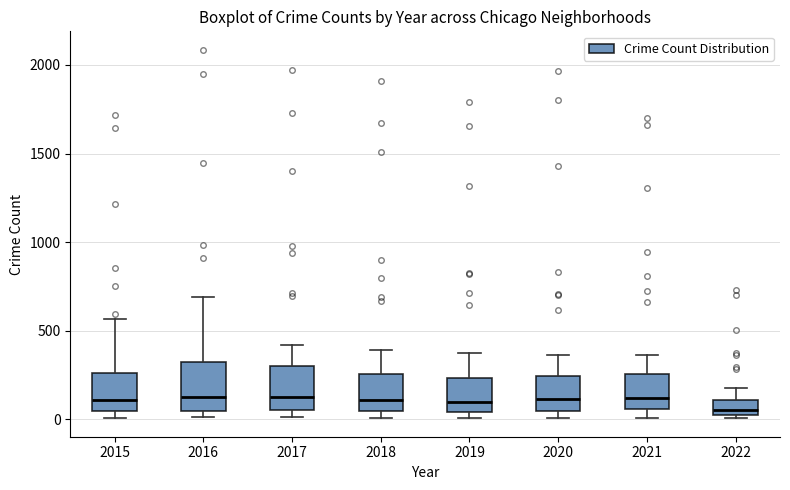

Reading left to right, transcribe this box plot: for each box, give where its median line is, the range the box spans, and where its two whiskers end, as read against the y-axis. The values are not printed on the chart, so give them approximately, as read against the axis.

2015: median 100, box 50 to 250, whiskers 0 to 550
2016: median 150, box 50 to 300, whiskers 0 to 700
2017: median 100, box 50 to 300, whiskers 0 to 400
2018: median 100, box 50 to 250, whiskers 0 to 400
2019: median 100, box 50 to 250, whiskers 0 to 400
2020: median 100, box 50 to 250, whiskers 0 to 350
2021: median 100, box 50 to 250, whiskers 0 to 350
2022: median 50, box 0 to 100, whiskers 0 (just below the box's lower edge) to 200